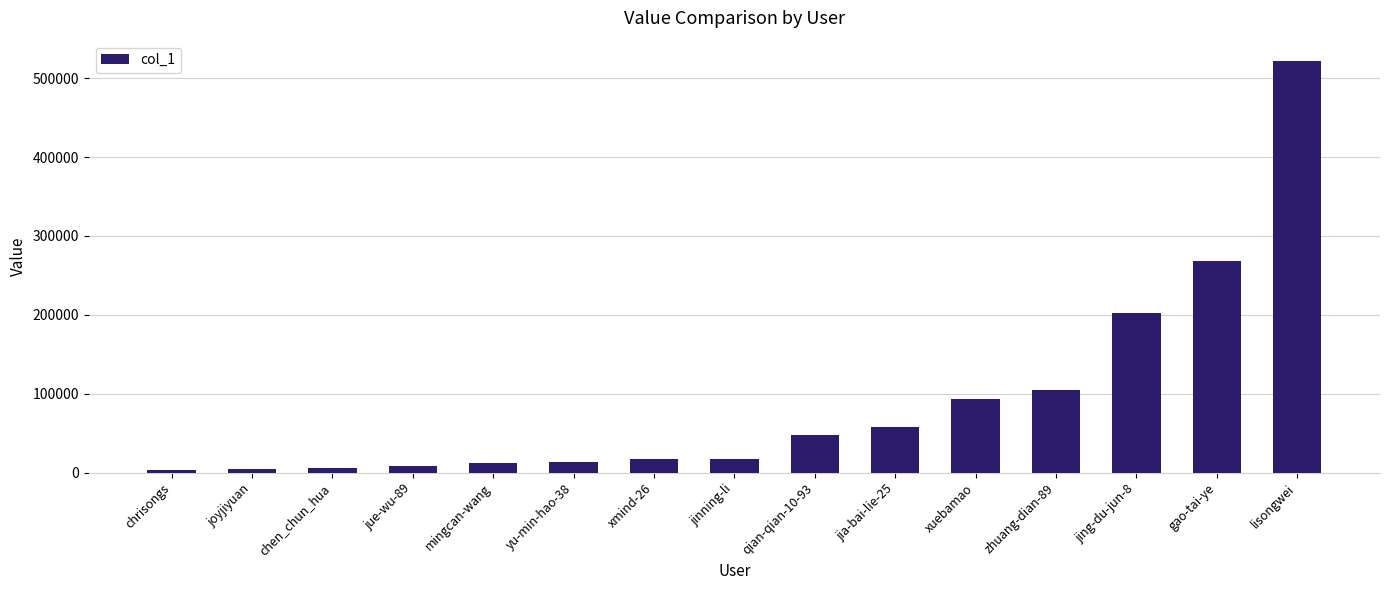

What is the ratio of the value at gao-tai-ye to the value at lisongwei?

0.5